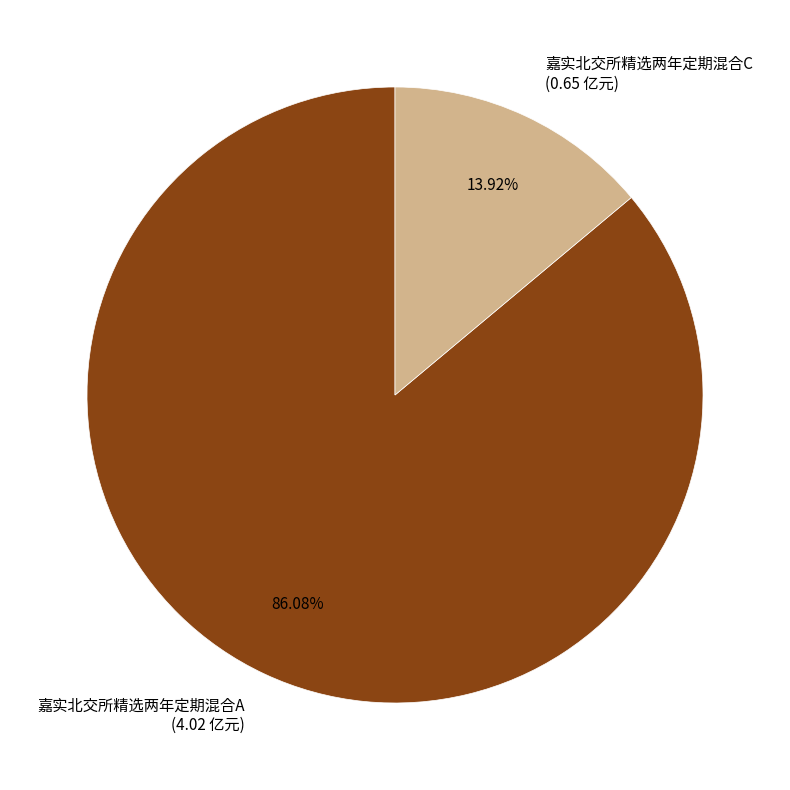

Which category has the biggest portion of the pie?

嘉实北交所精选两年定期混合A